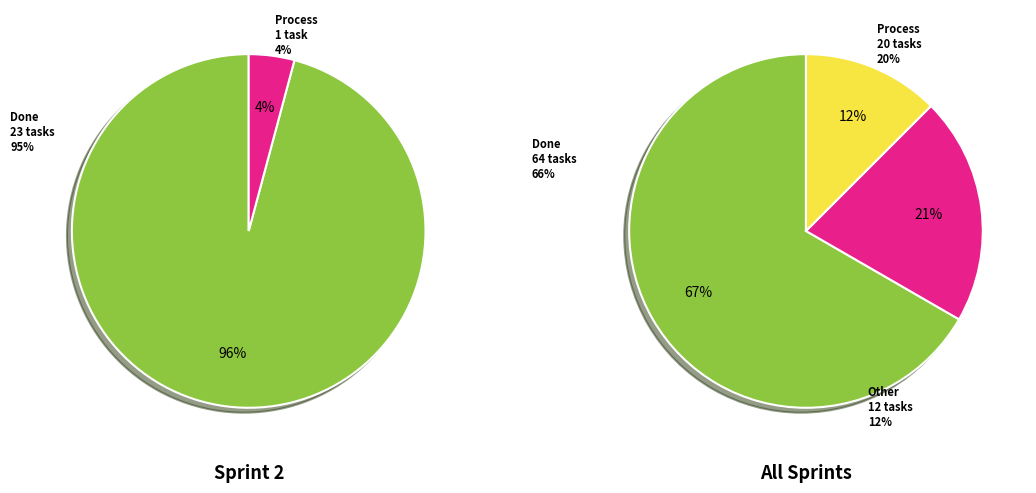

Rank the categories by value from highest to lowest.

Done, Process, Other